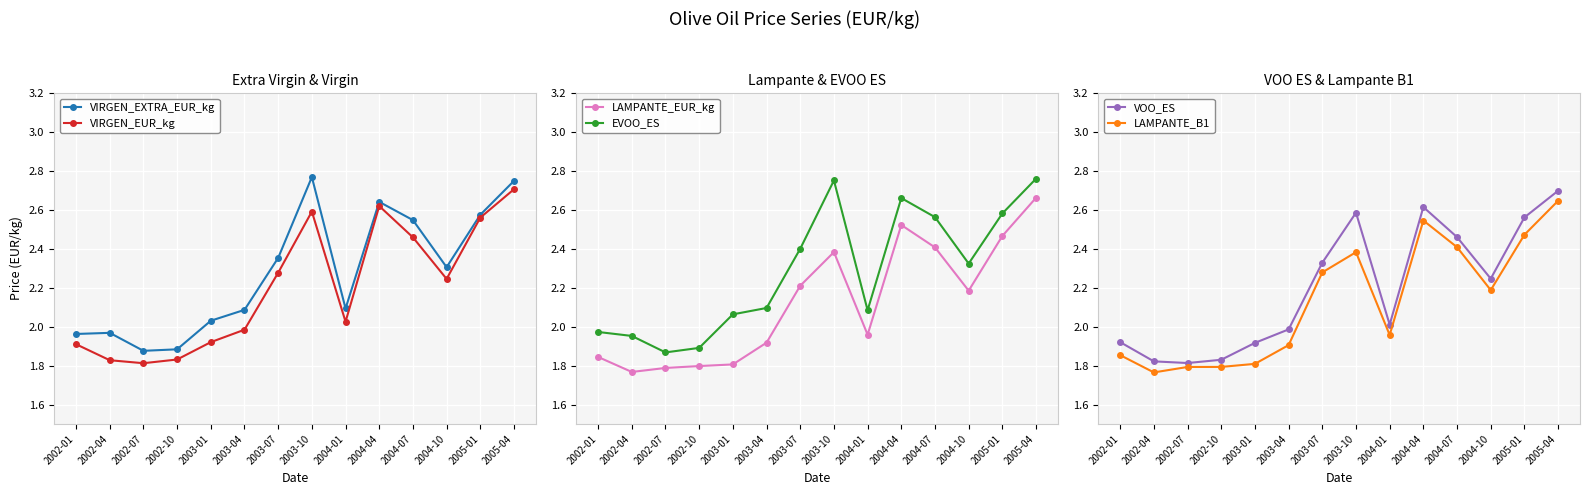

What is the greatest value displayed?

2.8